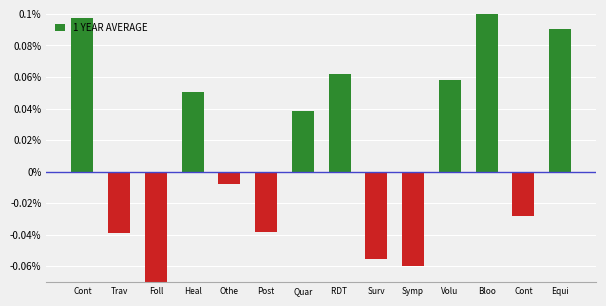

Rank the categories by value from lowest to highest.

Foll, Symp, Surv, Trav, Post, Cont, Othe, Quar, Heal, Volu, RDT , Equi, Cont, Bloo